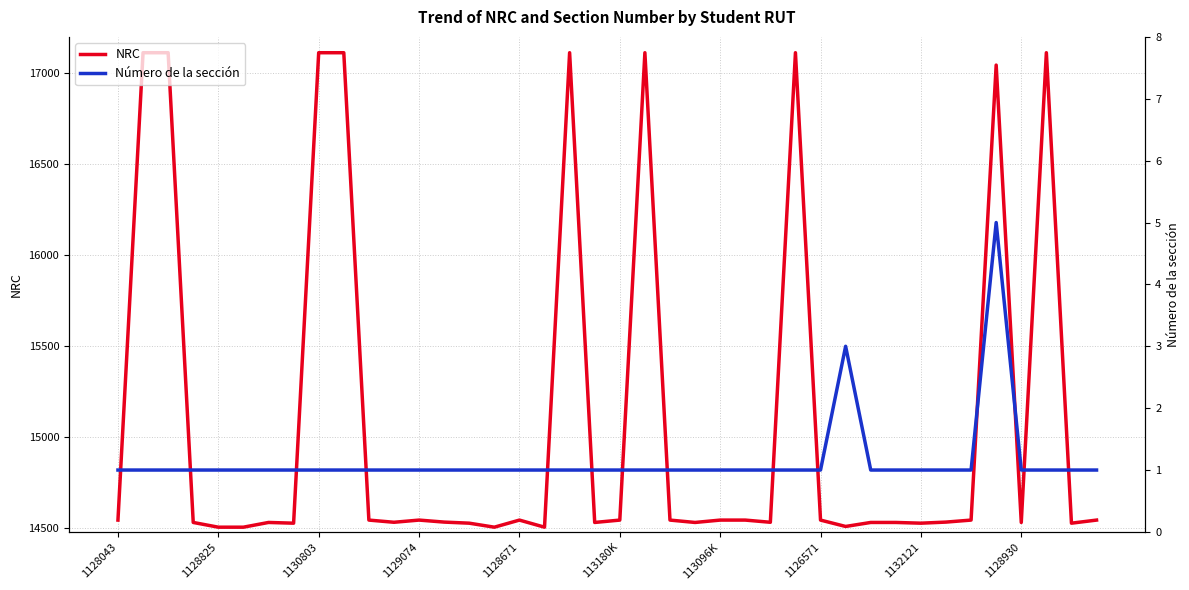

Which series has the largest total across all categories?

NRC